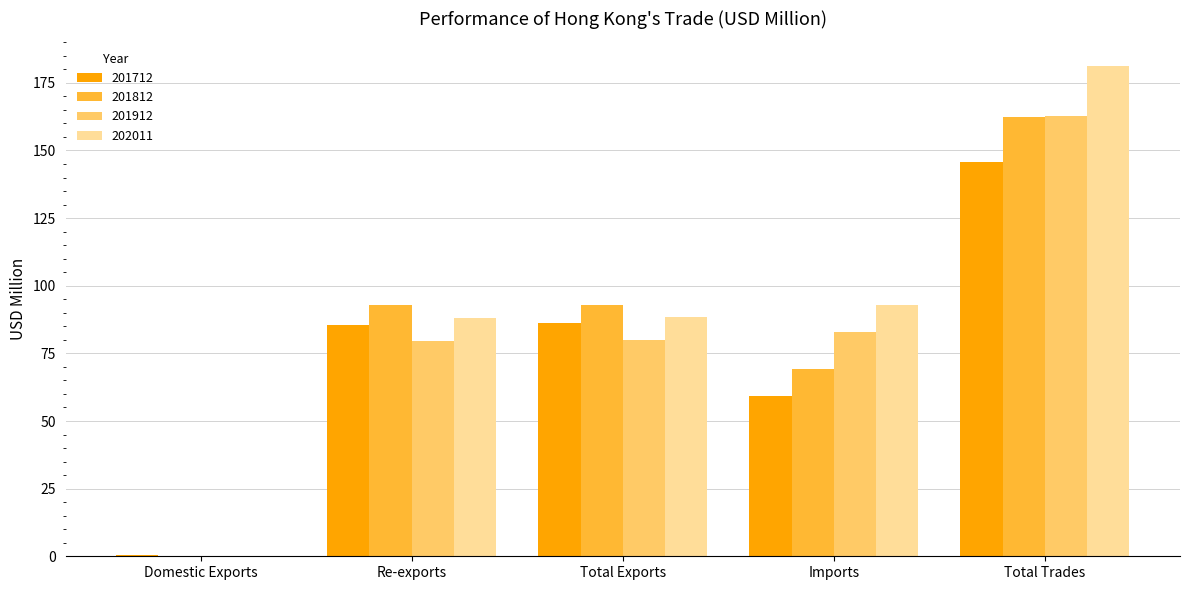

How many categories are shown in the chart?

5